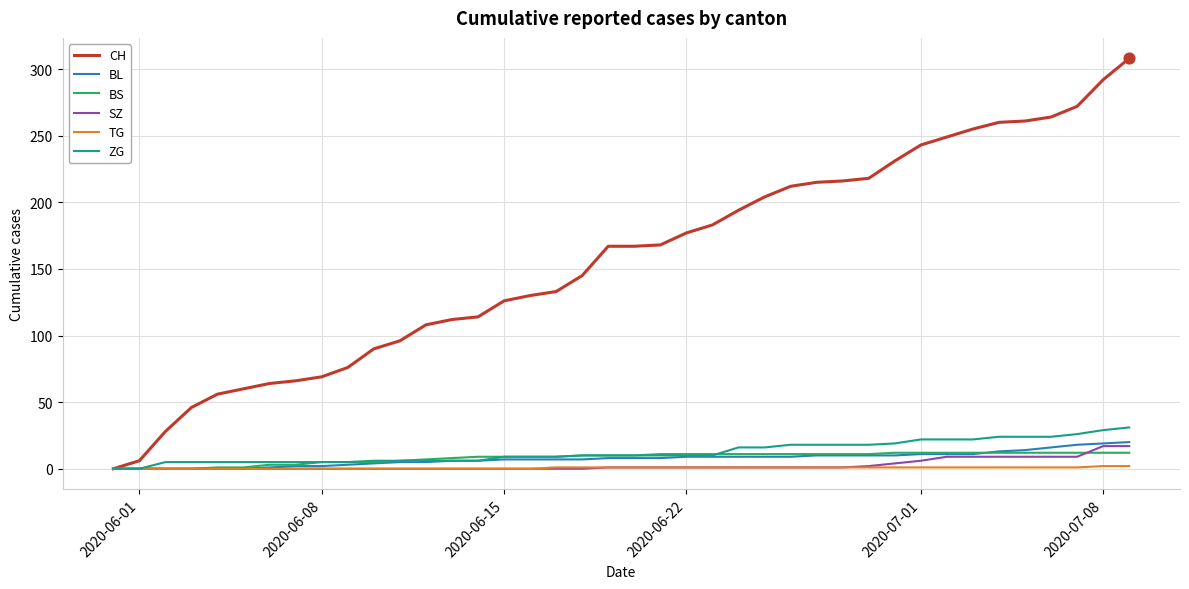

Which series has the largest total across all categories?

CH